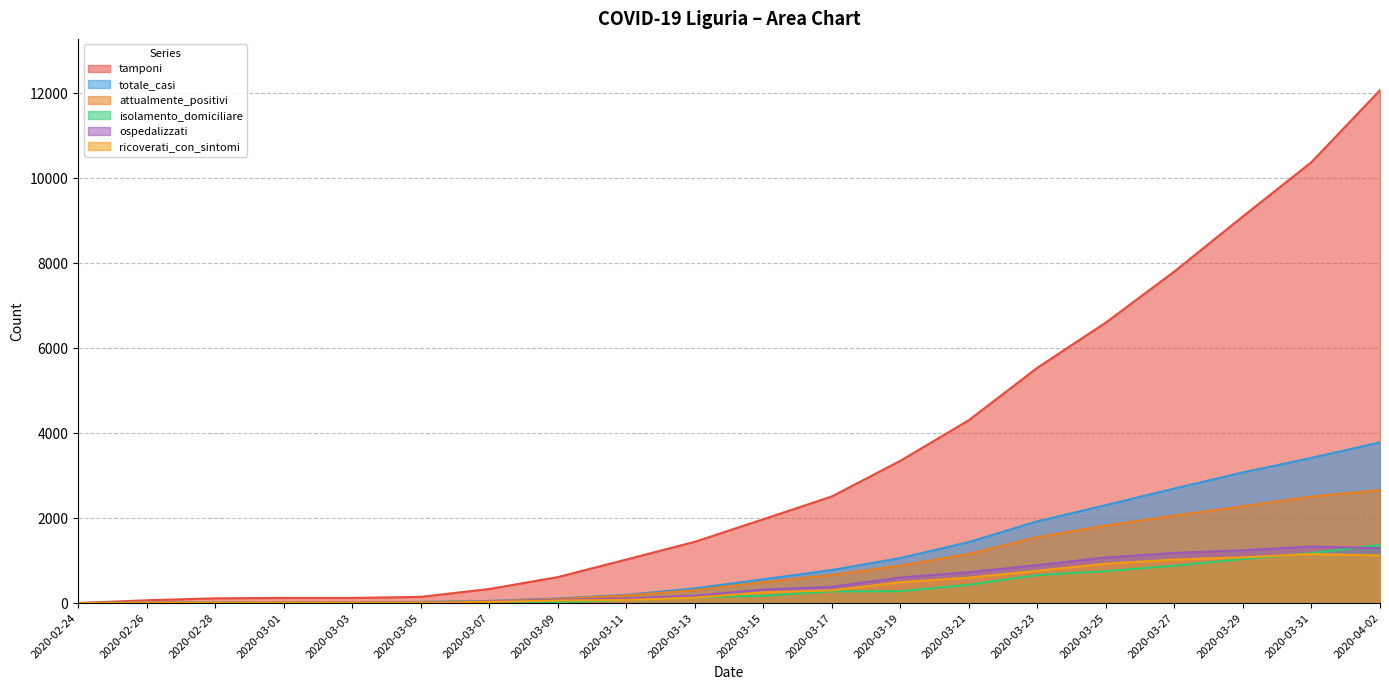

At which label does ospedalizzati reach its minimum?

2020-02-24